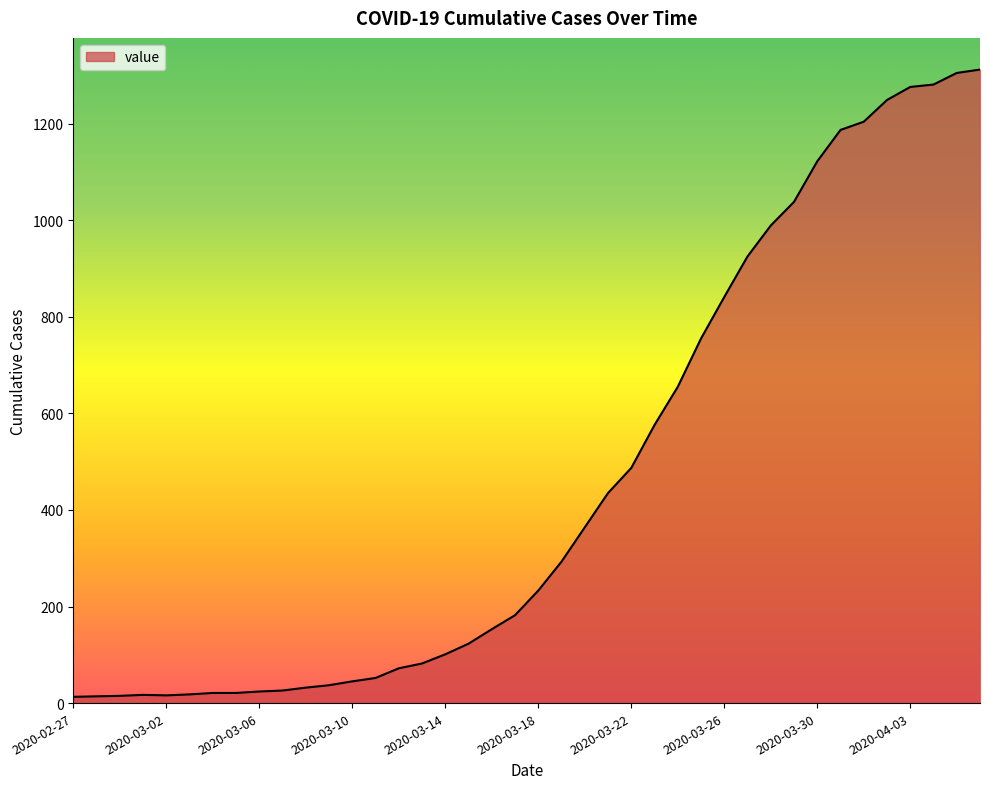

What is the difference between the maximum and minimum values?

1299